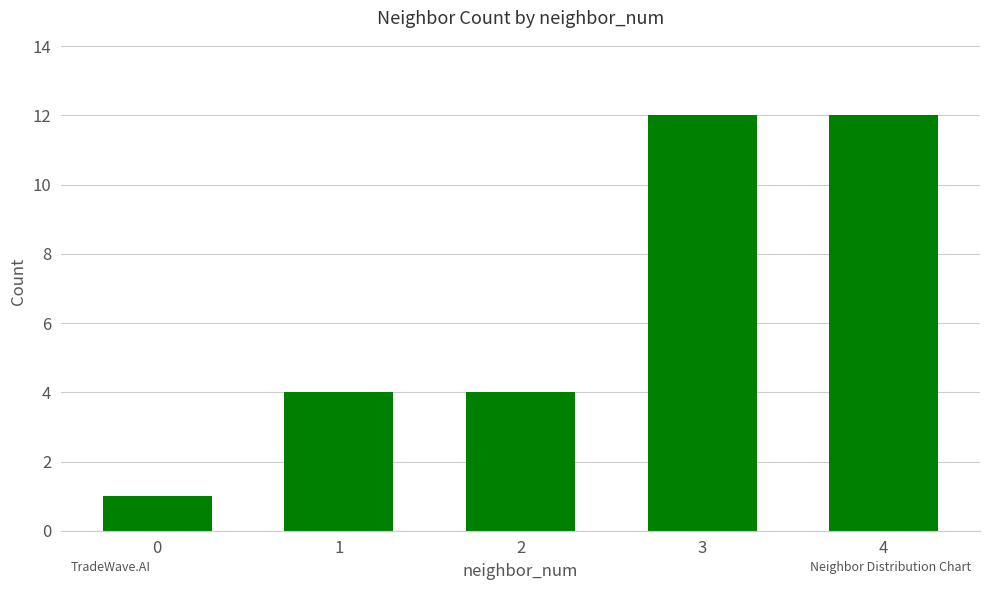

What is the value of the 1st bar from the left?

1